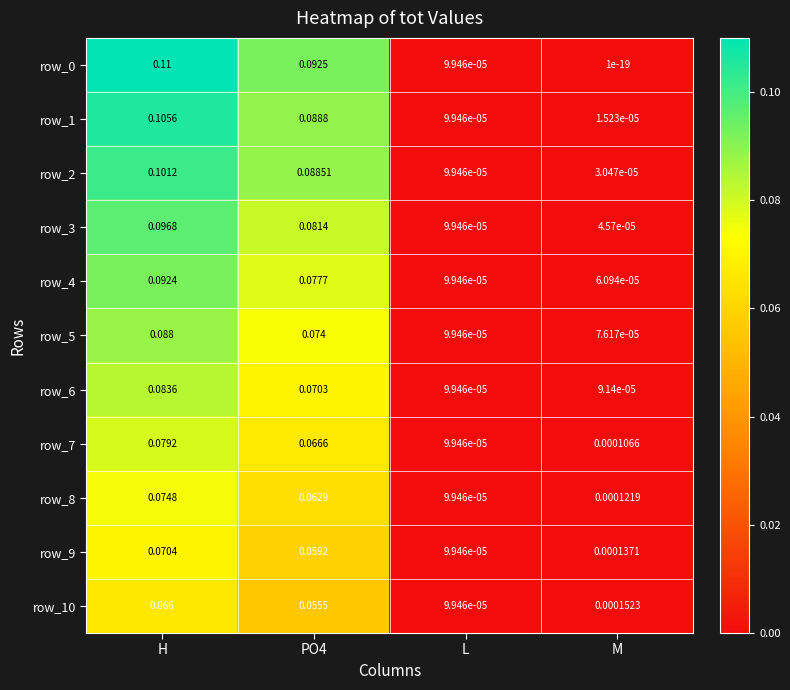

At which category is the sum across all series the highest?

H